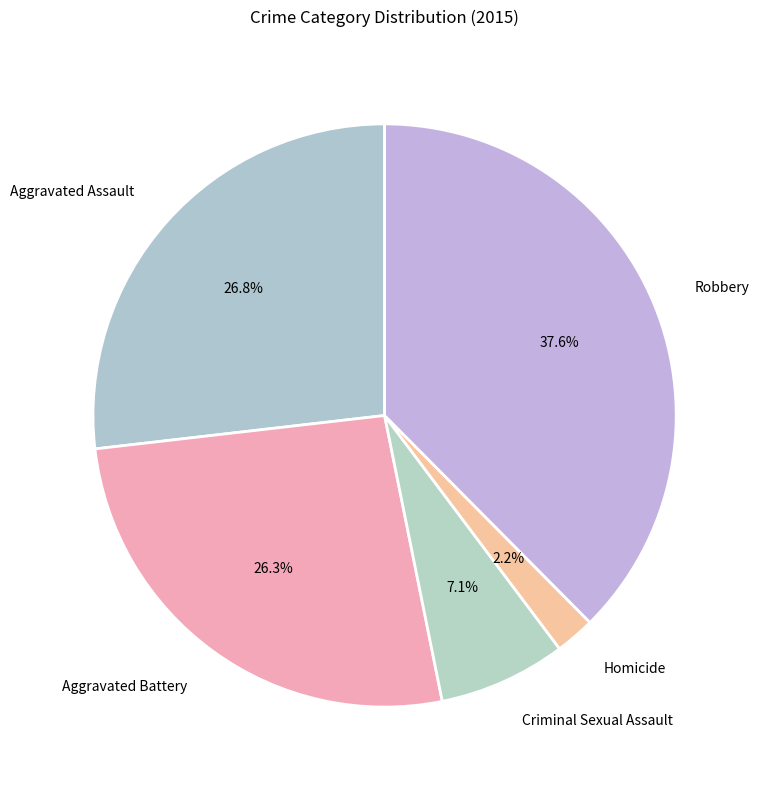

Is Aggravated Battery the majority of the pie?

No